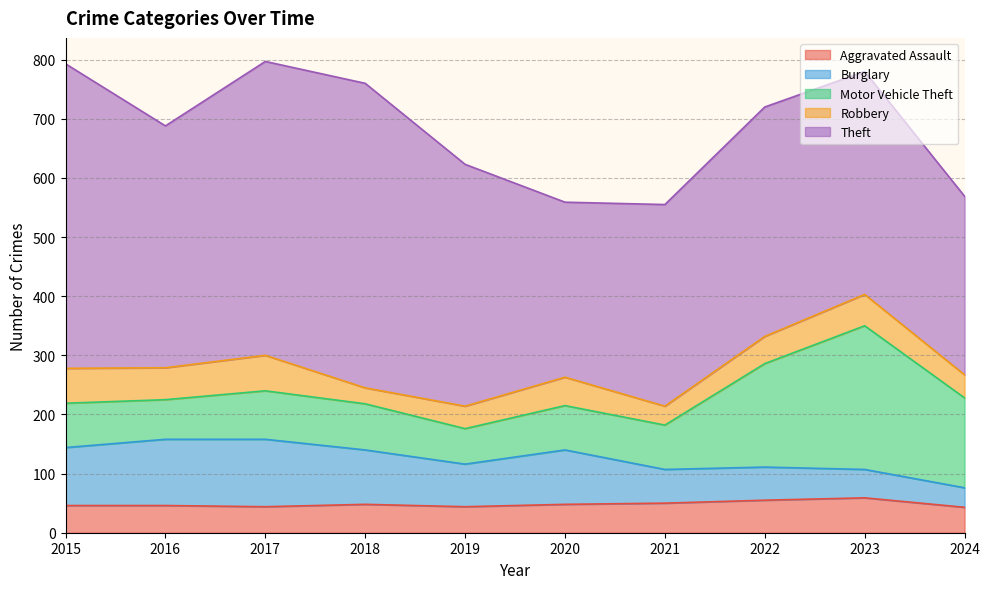

How many data points in Robbery are above 48?

4